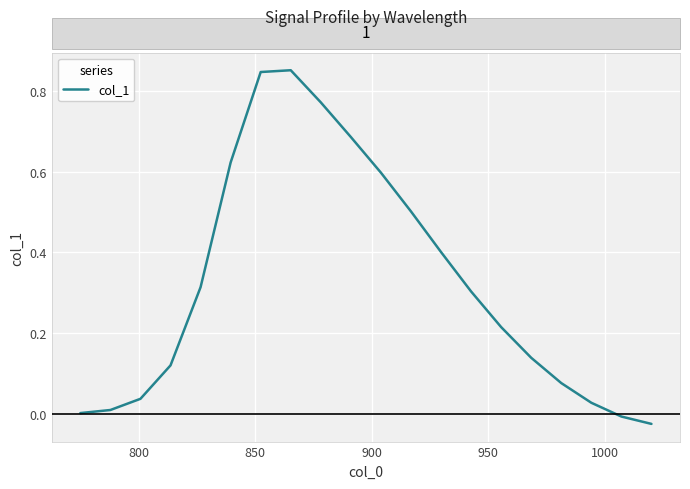

Is this an area chart (filled region under the line)?

No